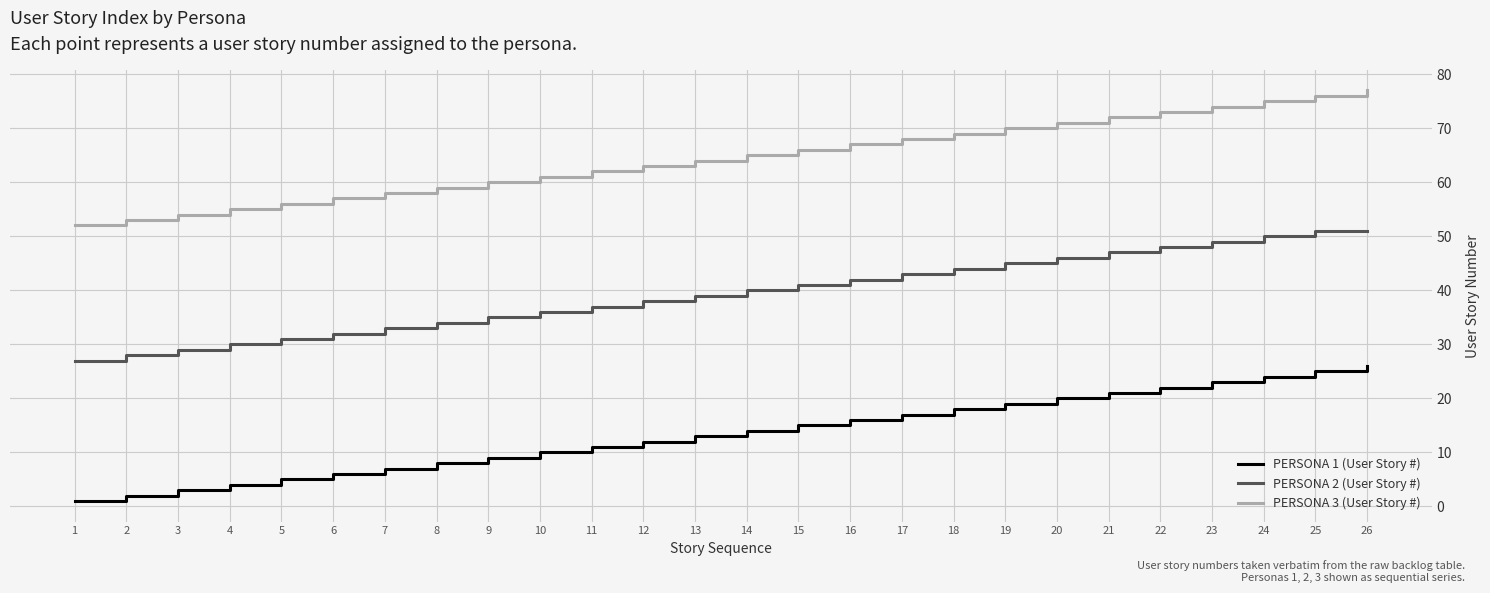

What are all the series names shown in the legend?

PERSONA 1 (User Story #), PERSONA 2 (User Story #), PERSONA 3 (User Story #)